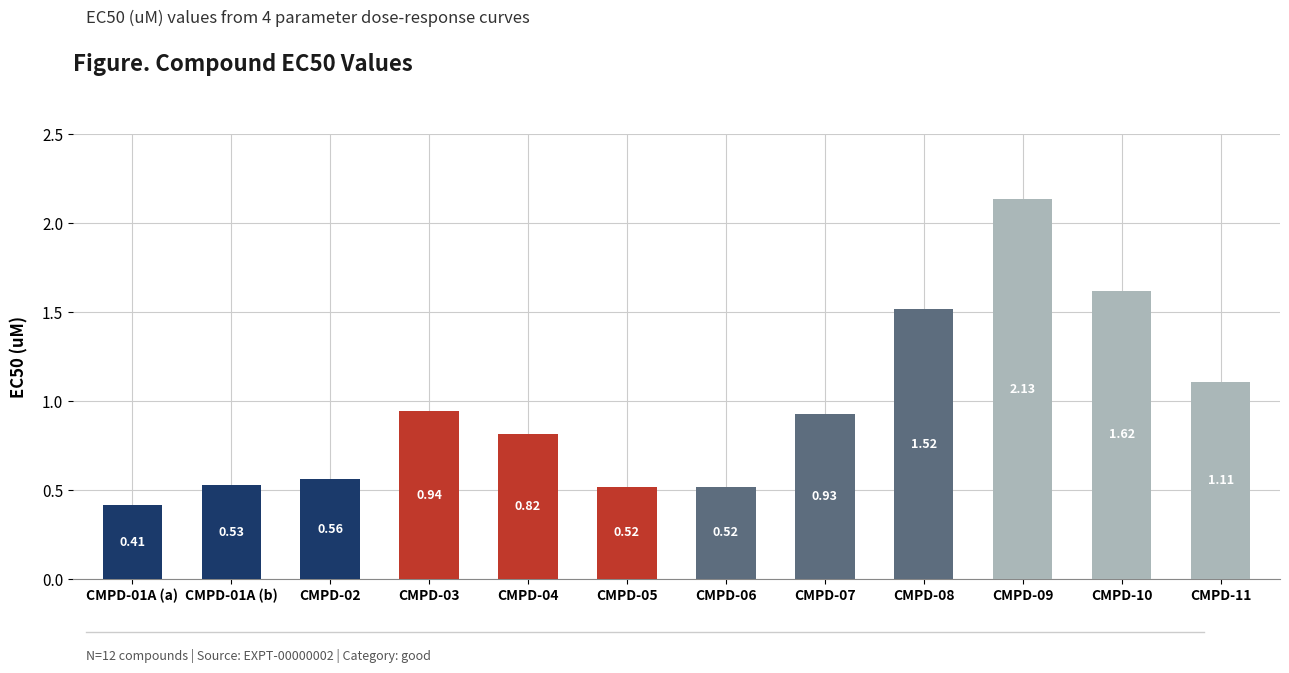

What is the change in value from CMPD-04 to CMPD-09?

+1.3